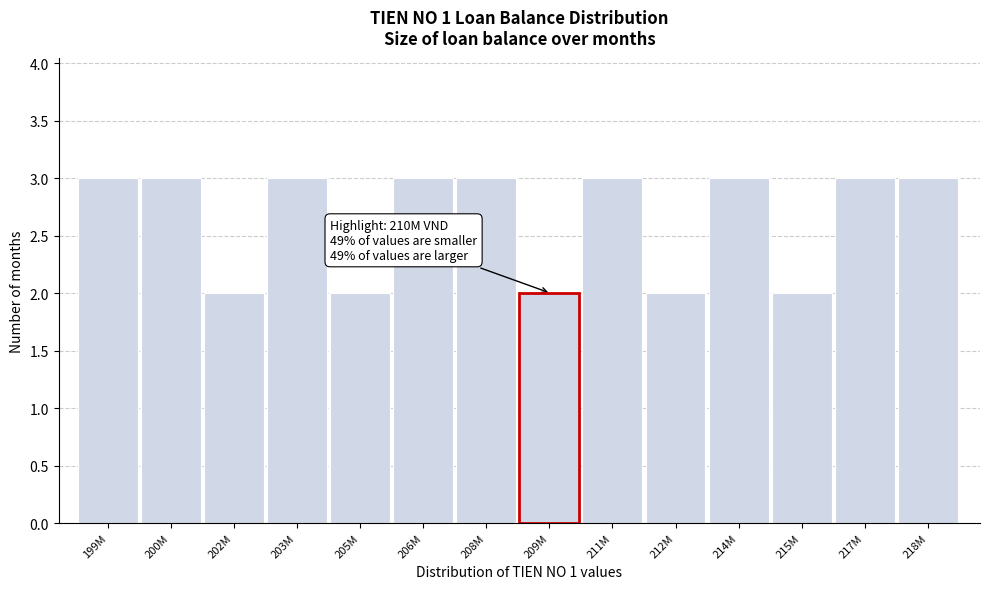

Reading right to left, transcribe all the data shown in this chart.

218M=3	217M=3	215M=2	214M=3	212M=2	211M=3	209M=2	208M=3	206M=3	205M=2	203M=3	202M=2	200M=3	199M=3